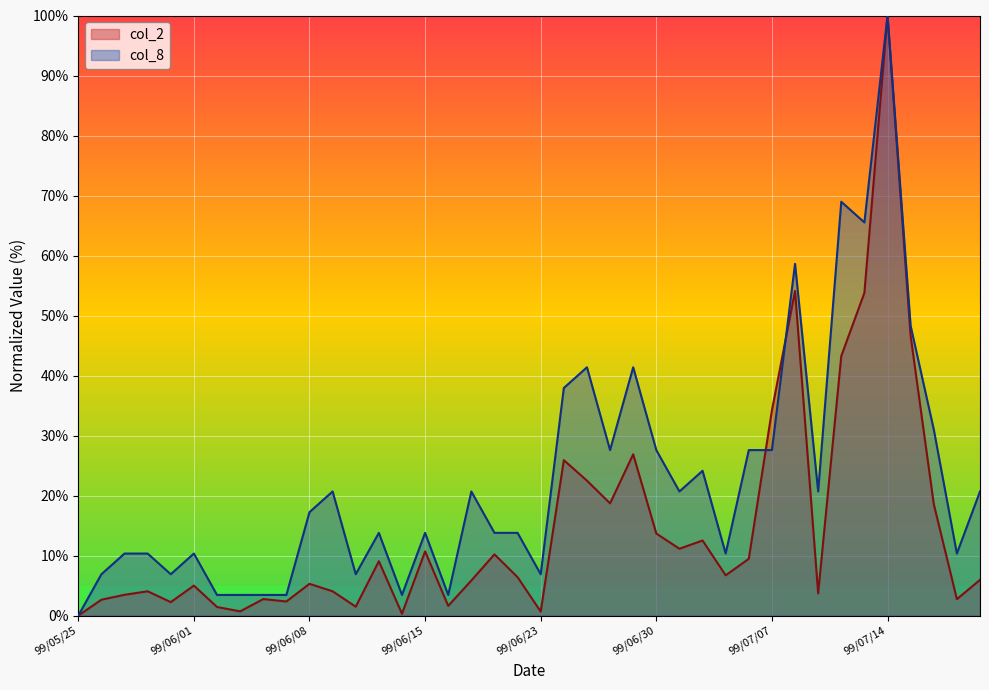

The value of col_2 at 99/06/10 is 2.6. True or false?

False